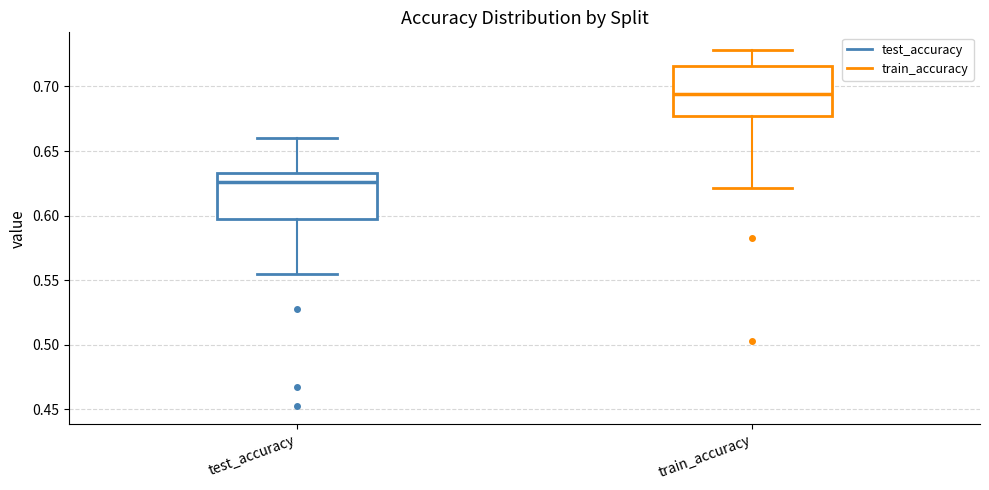

Where is the upper edge of the box for train_accuracy on the y-axis? The values are not printed on the chart, so give them approximately, as read against the axis.

0.715